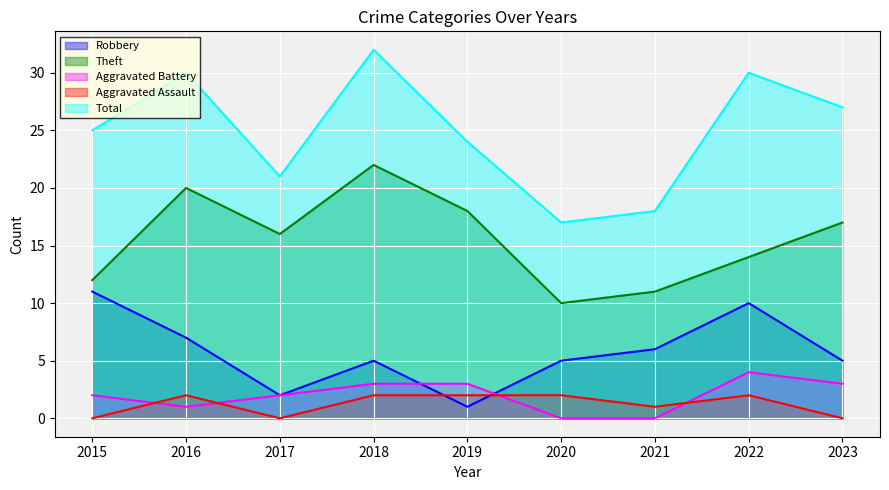

Where is the first local maximum for Theft?

2016